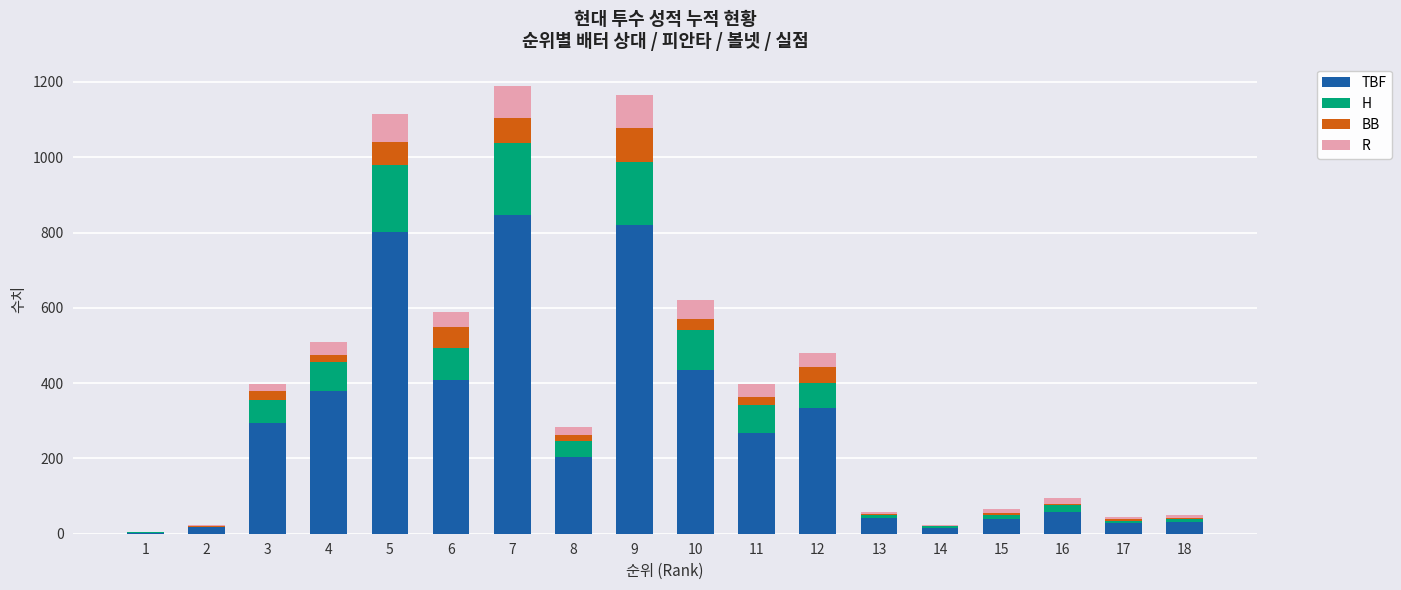

Count the number of data series in this chart.

4